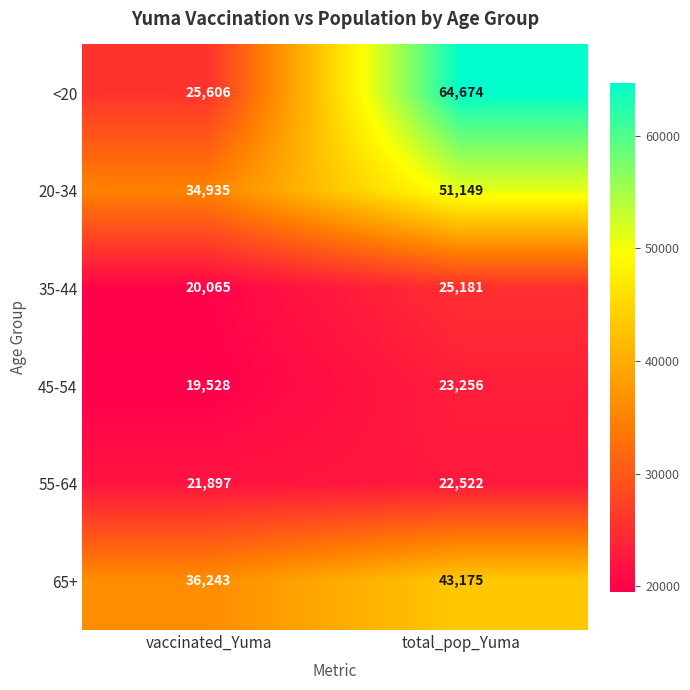

True or false: 55-64 has a value of 30555 at vaccinated_Yuma.

False